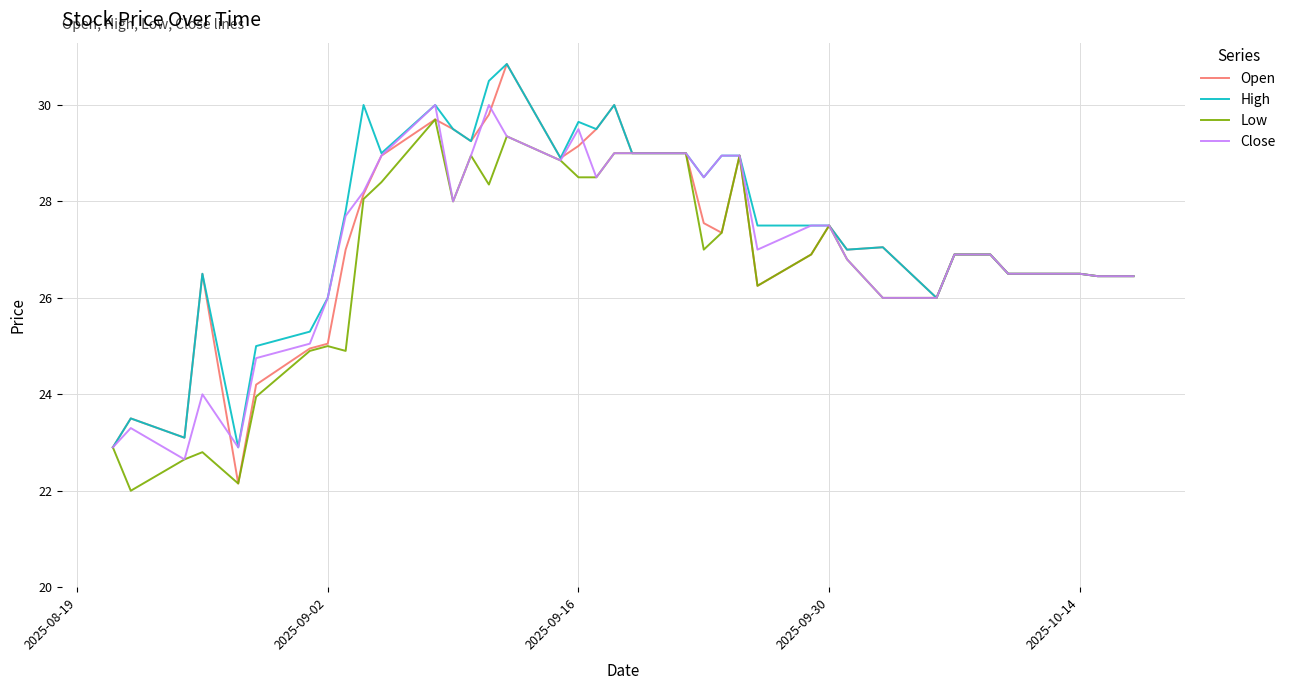

What is the sum of all High values?

1096.6